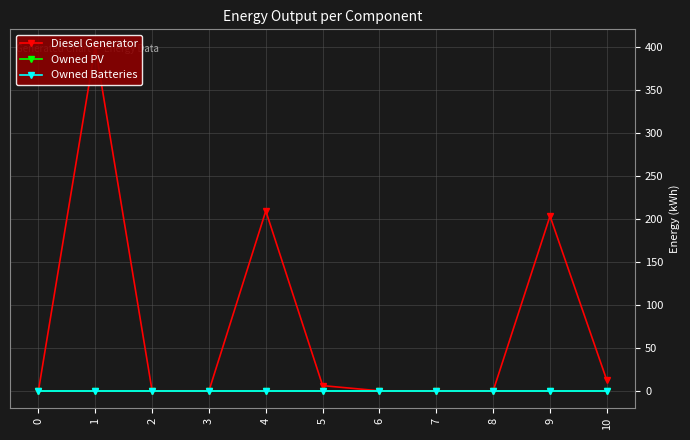

The Diesel Generator series shows 6.1 at 10. True or false?

False